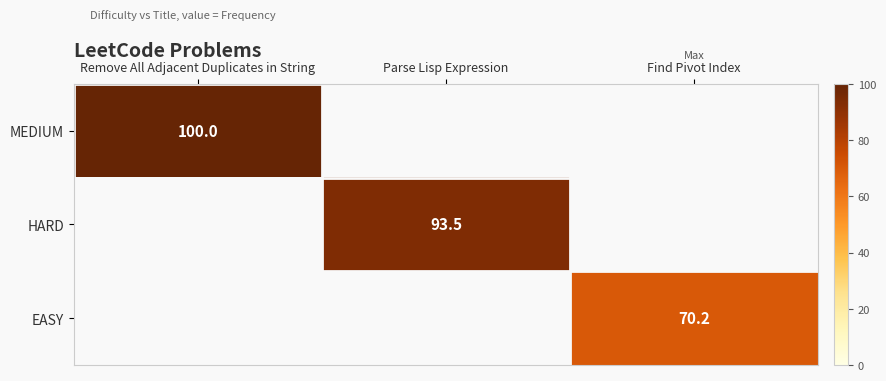

Is the value of EASY at Find Pivot Index greater than the value of MEDIUM at Remove All Adjacent Duplicates in String?

No